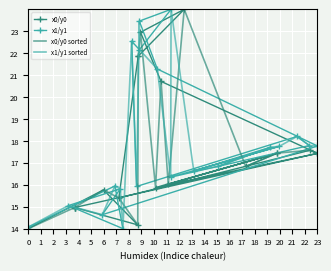

What is the value of the x1/y1 sorted point at the 13th from the left?

24.0